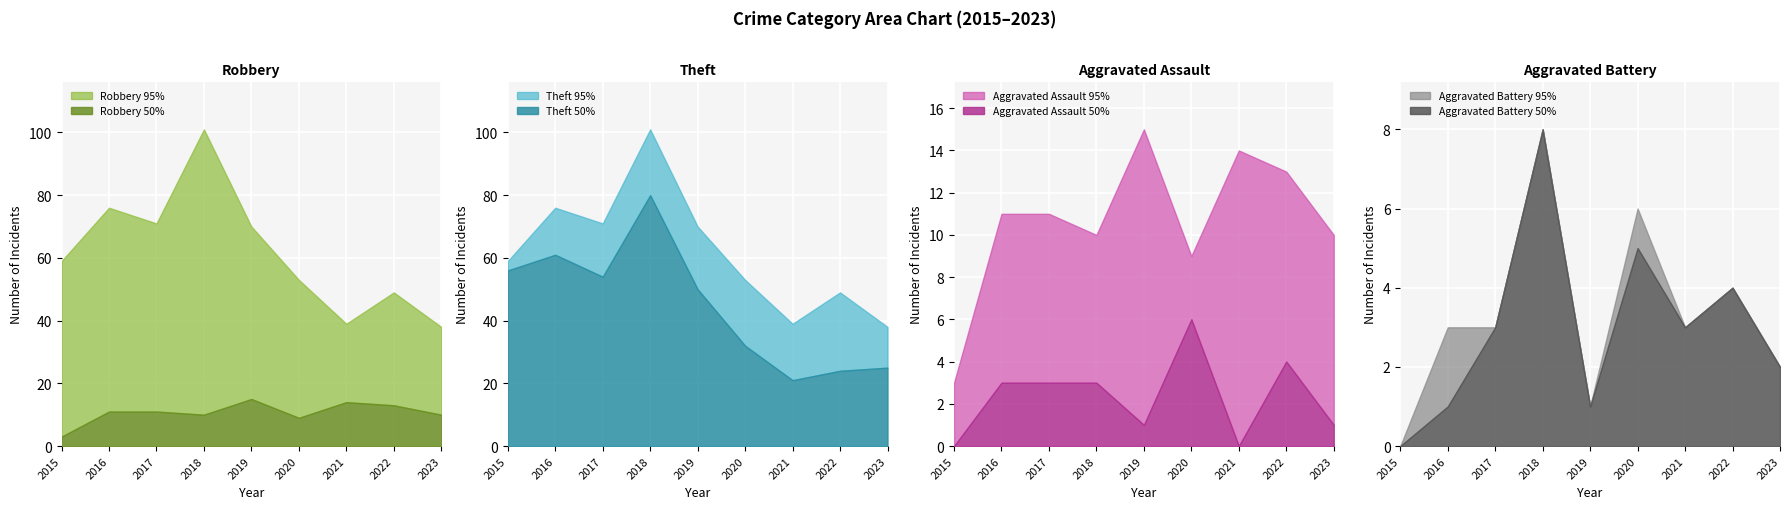

The Robbery 50% series shows 9 at 2020. True or false?

True